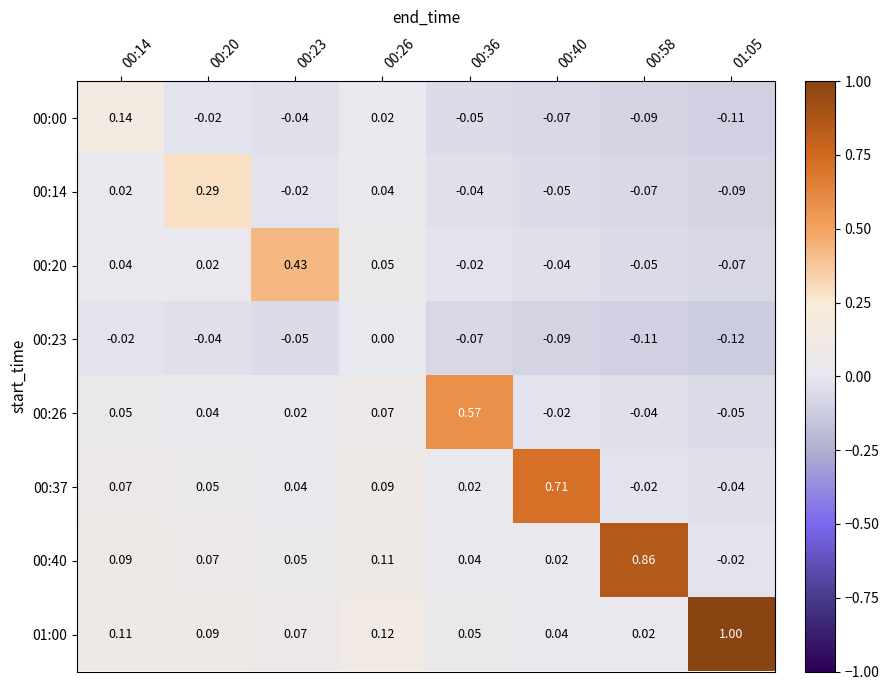

Rank the series at 00:20 from highest to lowest value.

00:14, 01:00, 00:40, 00:37, 00:26, 00:20, 00:00, 00:23